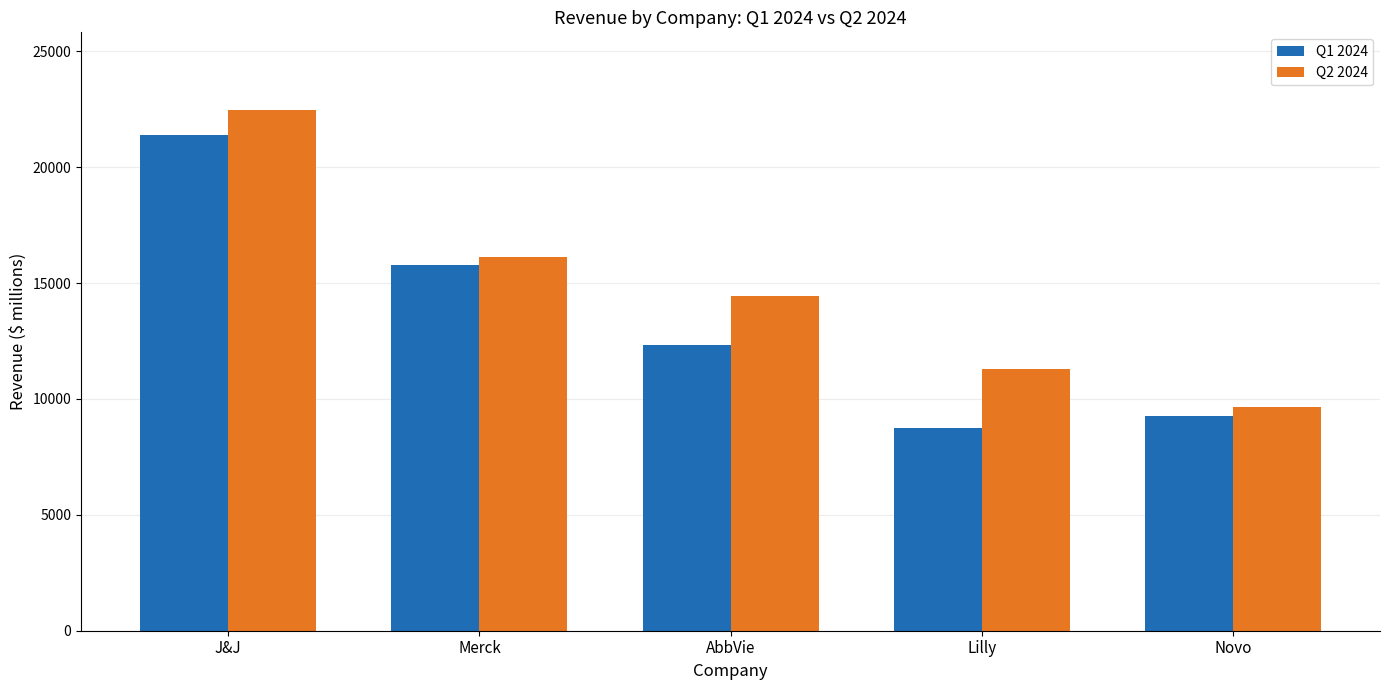

What are all the series names shown in the legend?

Q1 2024, Q2 2024